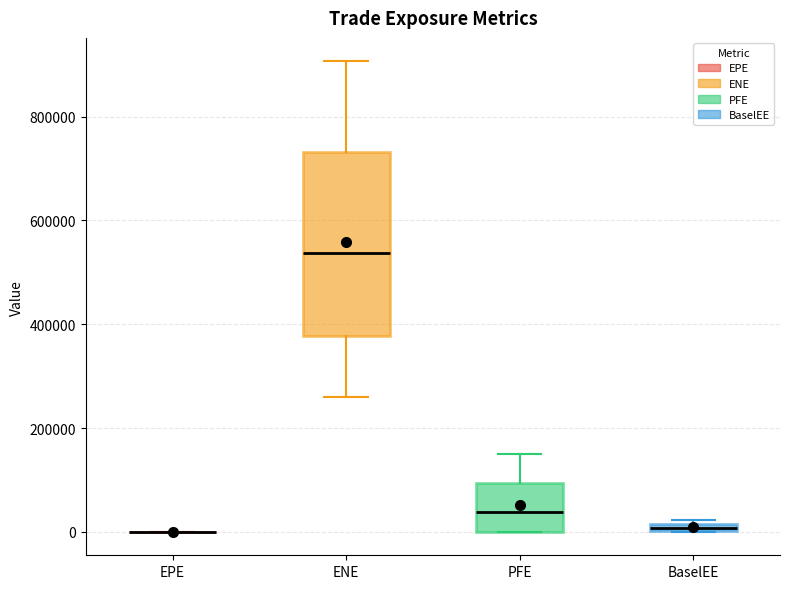

Comparing the boxes themselves (not the whiskers), which one is the tallest?

ENE